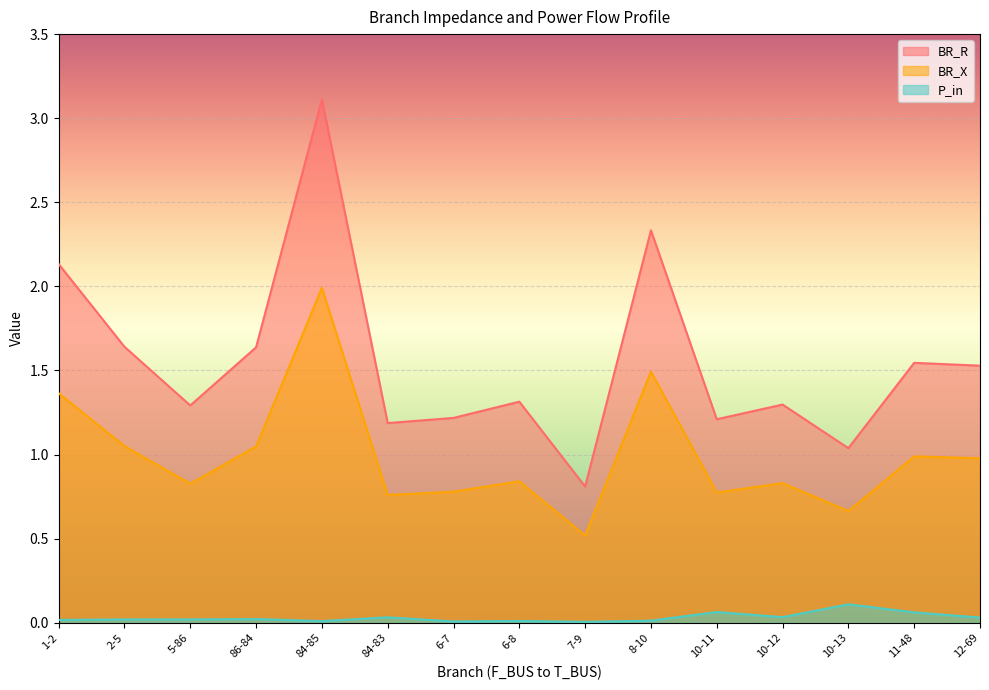

Count the number of data series in this chart.

3